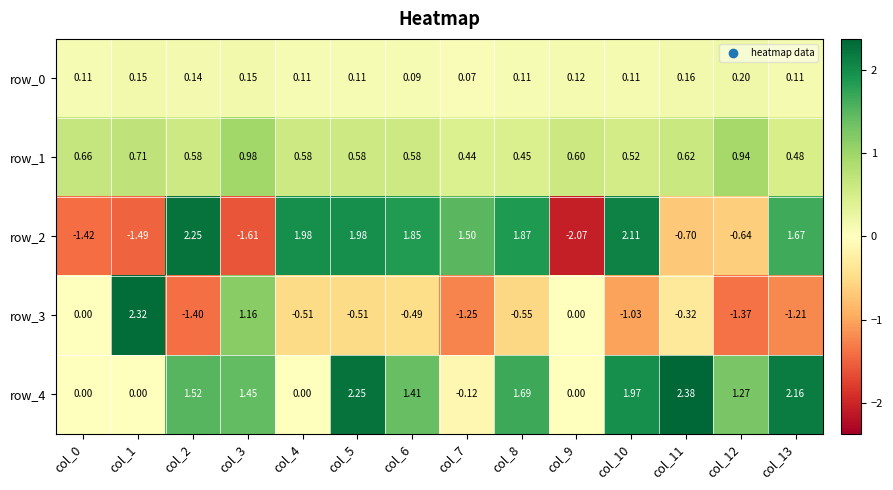

What is the spread (max minus min) of values at col_13?

3.4